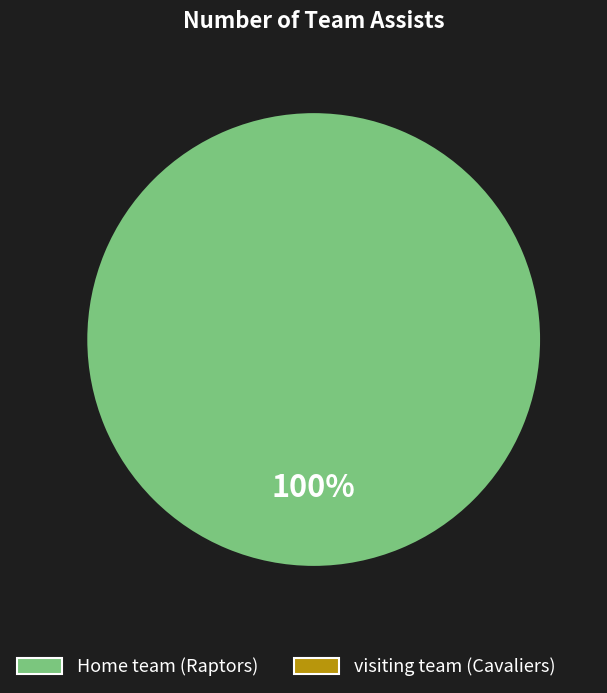

Is there a majority slice in this chart?

Yes